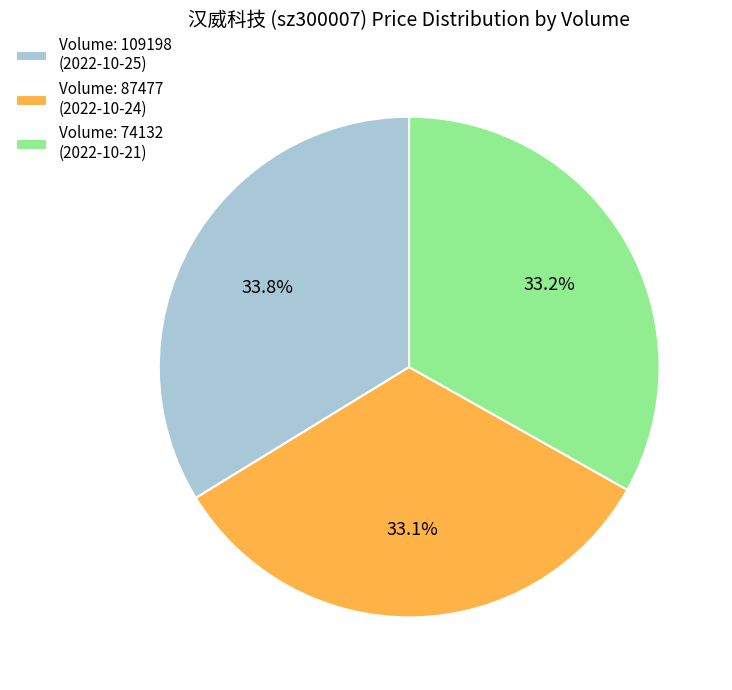

What is the total percentage of Volume: 109198 (2022-10-25) and Volume: 87477 (2022-10-24)?

66.8%